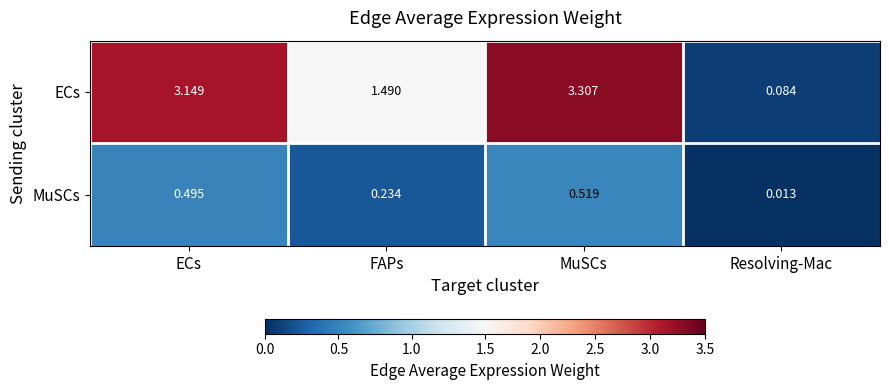

Between FAPs and MuSCs, which series saw the biggest shift?

ECs